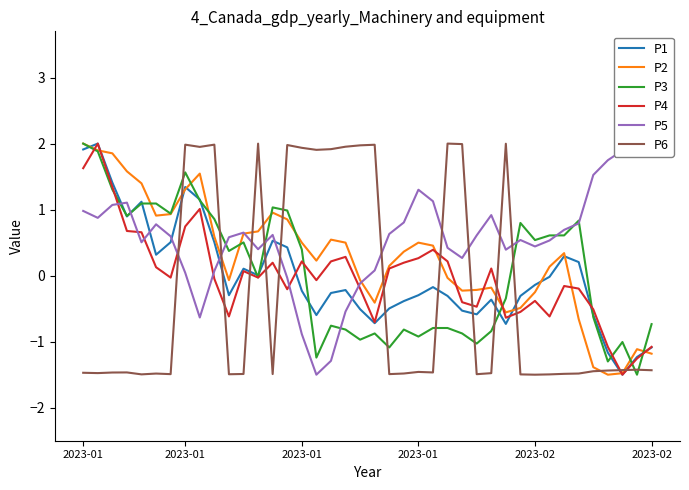

Where does the P4 series first go above 0?

2023-01